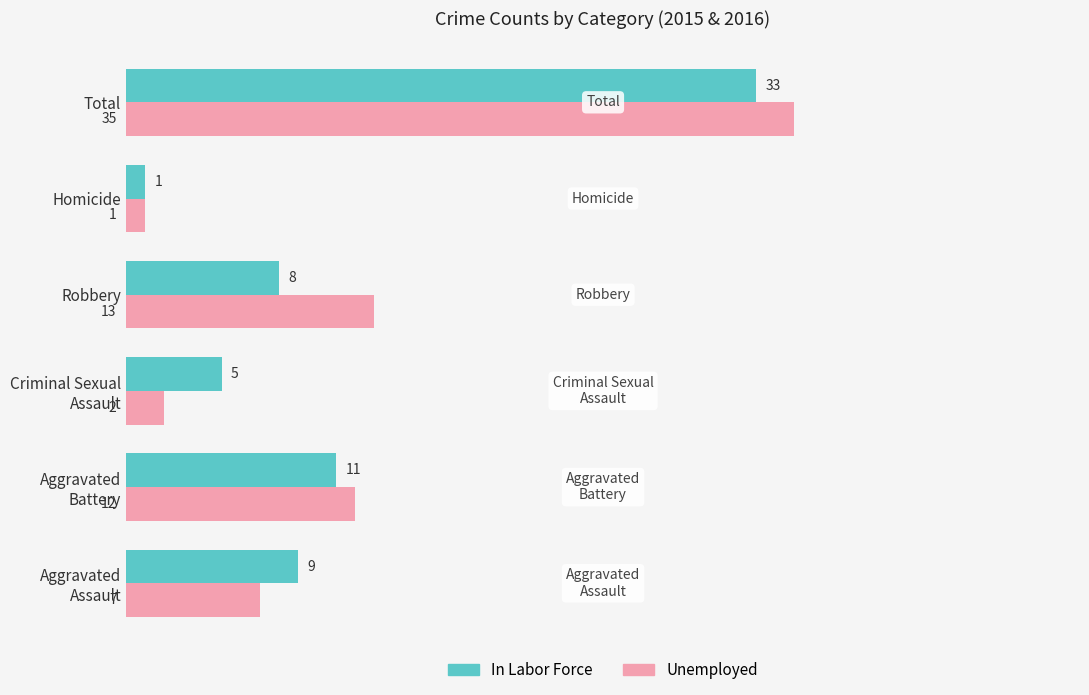

Which series has the widest spread of values?

Unemployed